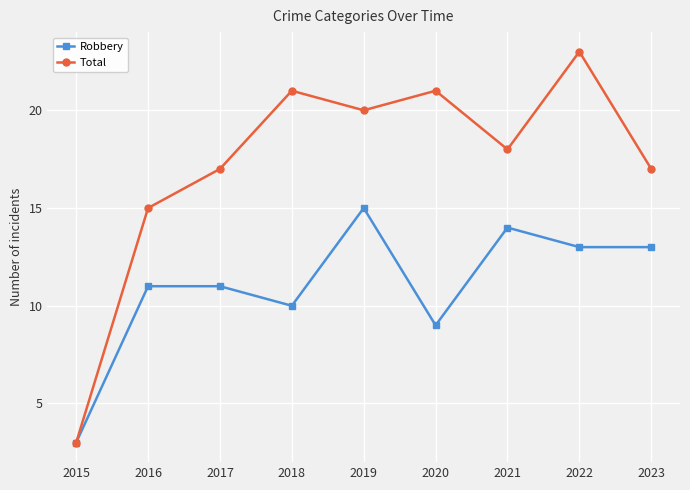

Reading left to right, transcribe all the data shown in this chart.

Robbery: 3	11	11	10	15	9	14	13	13
Total: 3	15	17	21	20	21	18	23	17